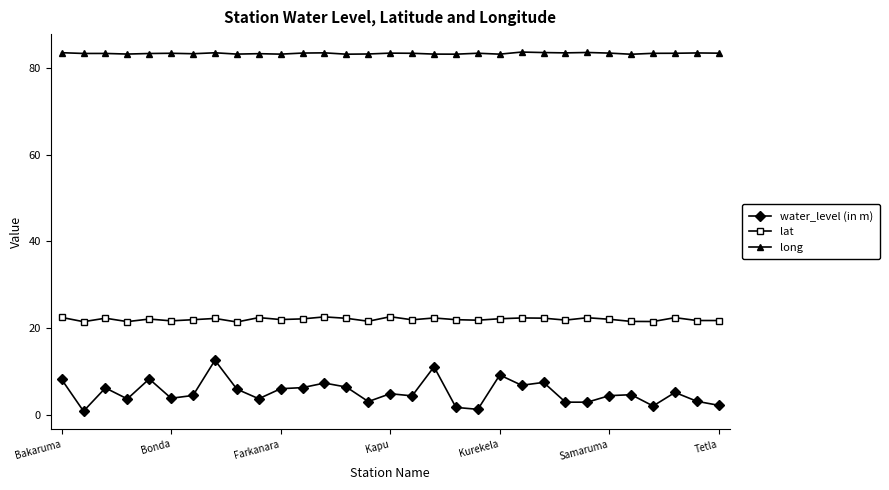

What are all the series names shown in the legend?

water_level (in m), lat, long